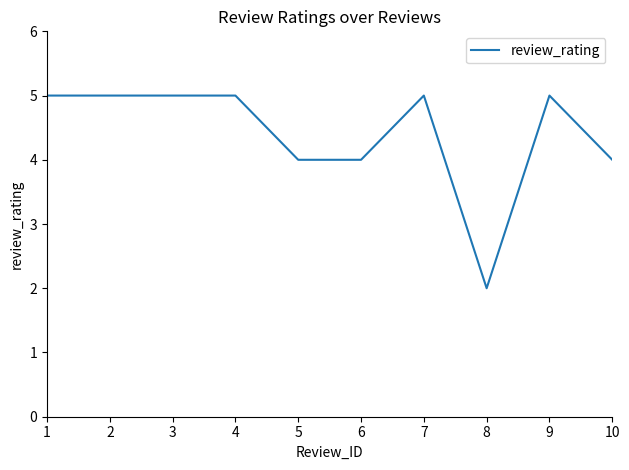

What is the minimum value shown in the chart?

2